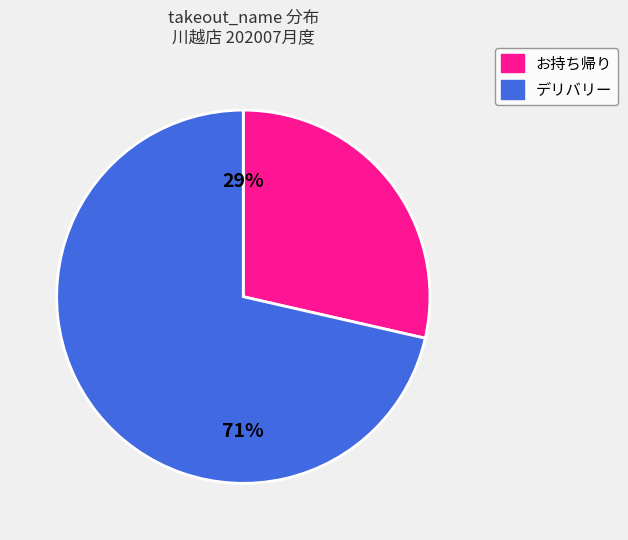

How many segments does this pie chart have?

2